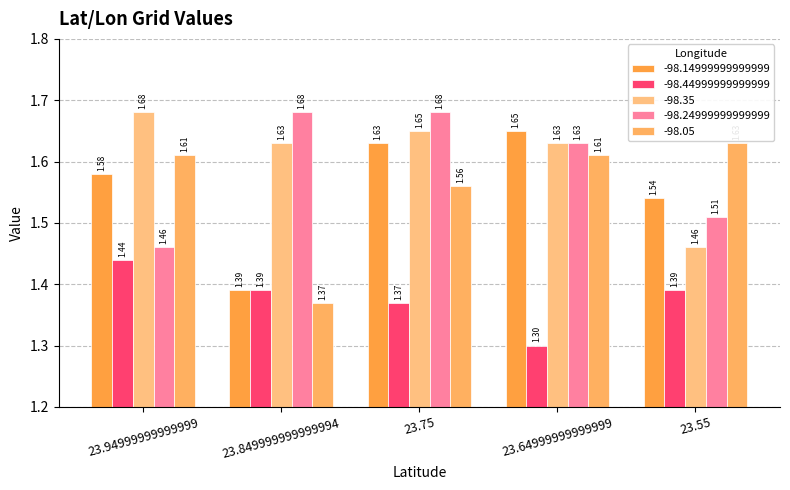

What value does the -98.44999999999999 series have at 23.75?

1.4